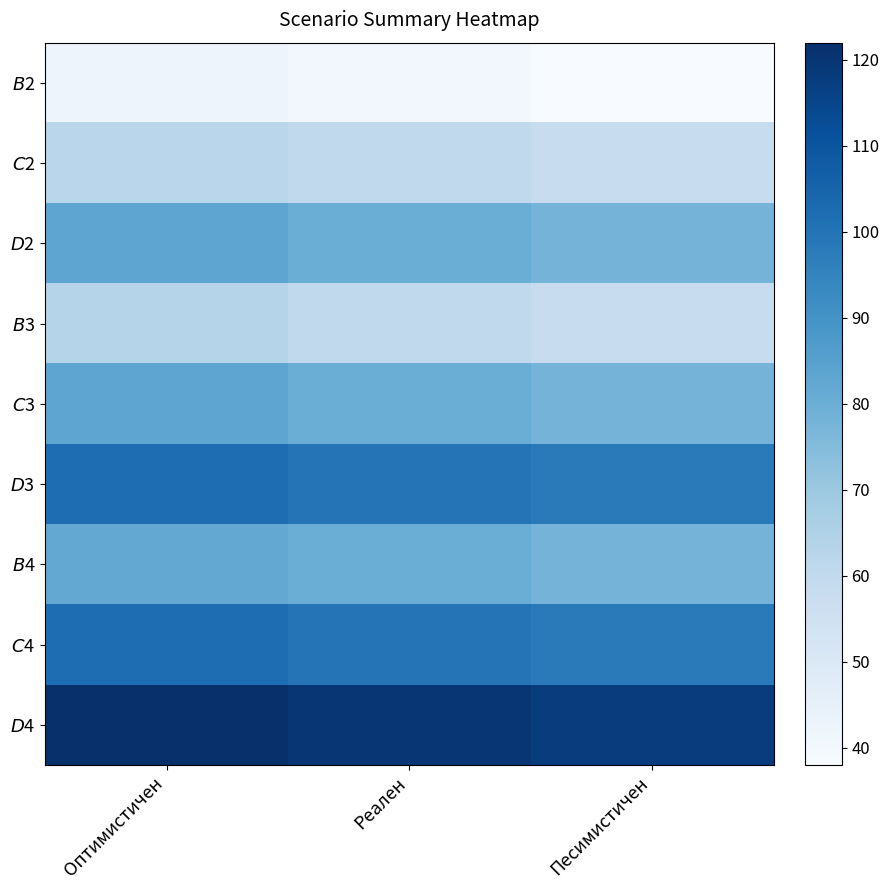

Reading left to right, transcribe all the data shown in this chart.

$B$2: Оптимистичен=42	Реален=40	Песимистичен=38
$C$2: Оптимистичен=62	Реален=60	Песимистичен=58
$D$2: Оптимистичен=83	Реален=80	Песимистичен=78
$B$3: Оптимистичен=63	Реален=60	Песимистичен=58
$C$3: Оптимистичен=83	Реален=80	Песимистичен=78
$D$3: Оптимистичен=102	Реален=100	Песимистичен=98
$B$4: Оптимистичен=82	Реален=80	Песимистичен=78
$C$4: Оптимистичен=102	Реален=100	Песимистичен=98
$D$4: Оптимистичен=122	Реален=120	Песимистичен=118